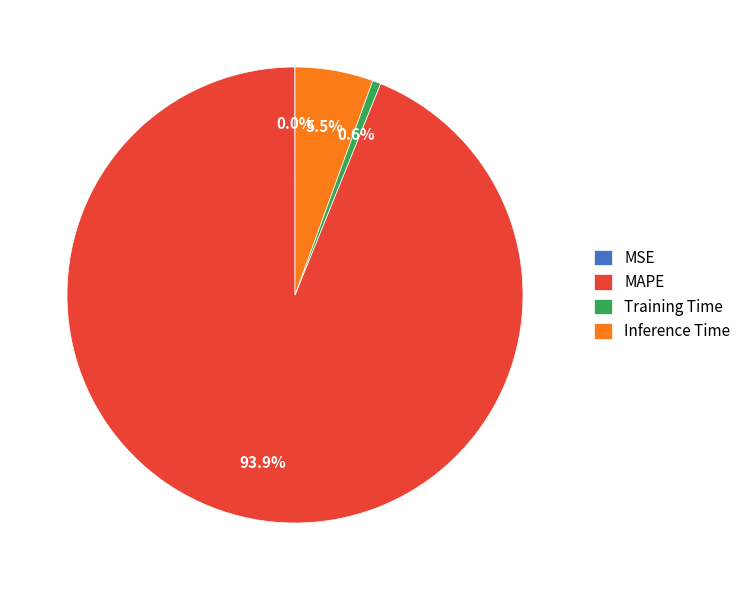

To the nearest percent, what is the average slice percentage?

25%